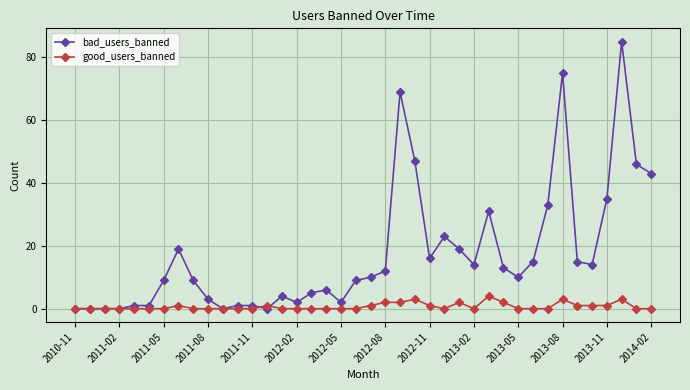

List the series in order of their peak value, lowest first.

good_users_banned, bad_users_banned